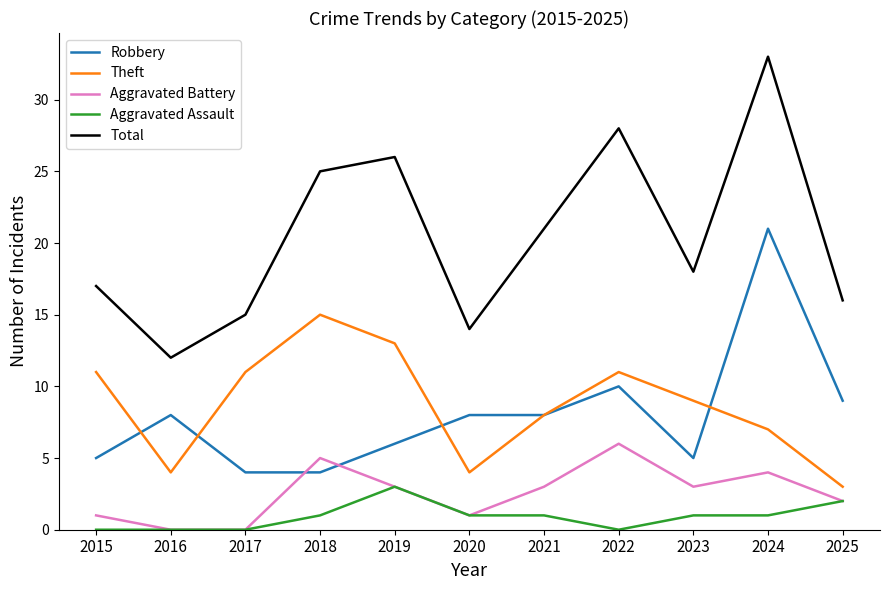

What is the approximate value of Robbery at 2023?

5